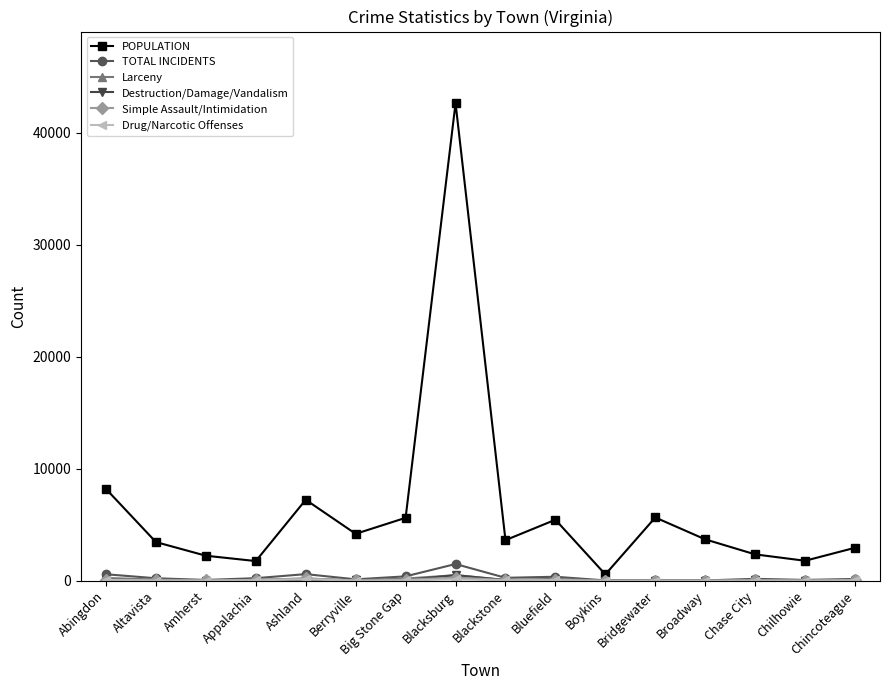

What is the label of the 4th point from the right?

Broadway